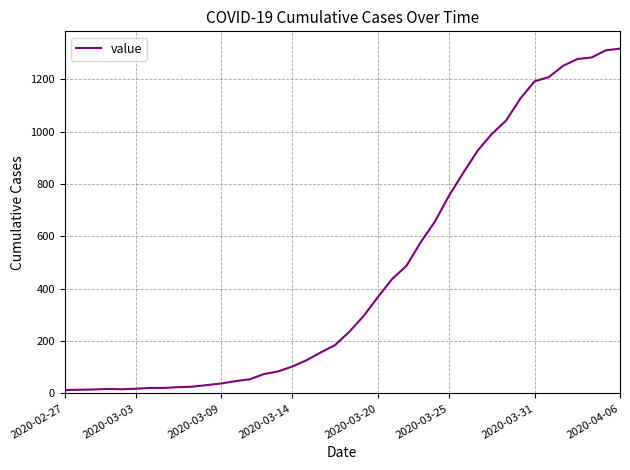

What is the maximum value shown in the chart?

1317